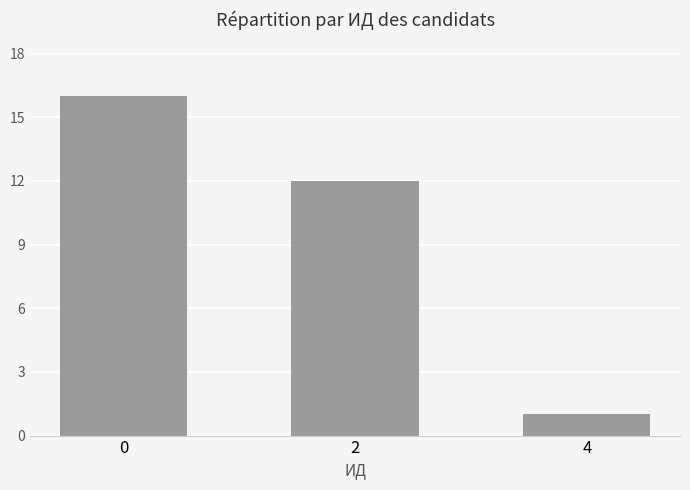

How many bars are there in total?

3